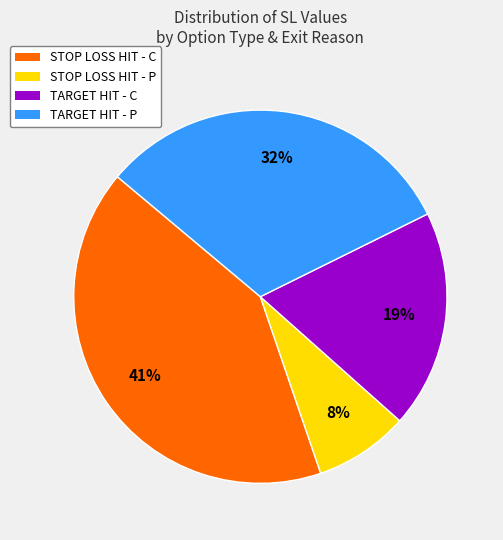

How many slices are in this pie chart?

4